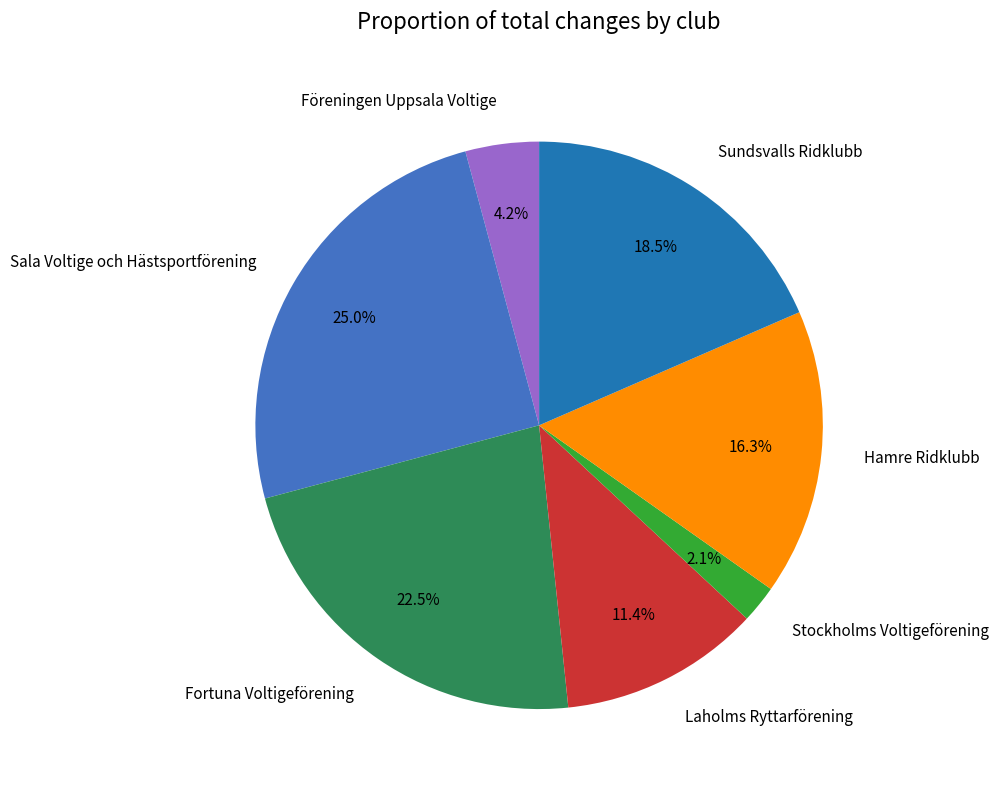

To the nearest percent, what percentage of the pie is Hamre Ridklubb?

16%